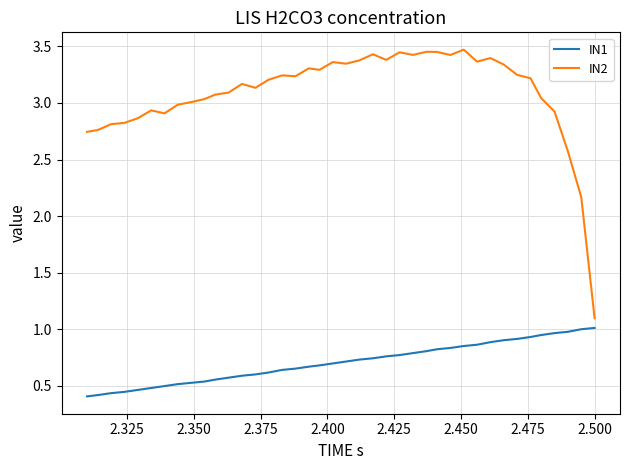

True or false: IN2 and IN1 cross at least once.

False